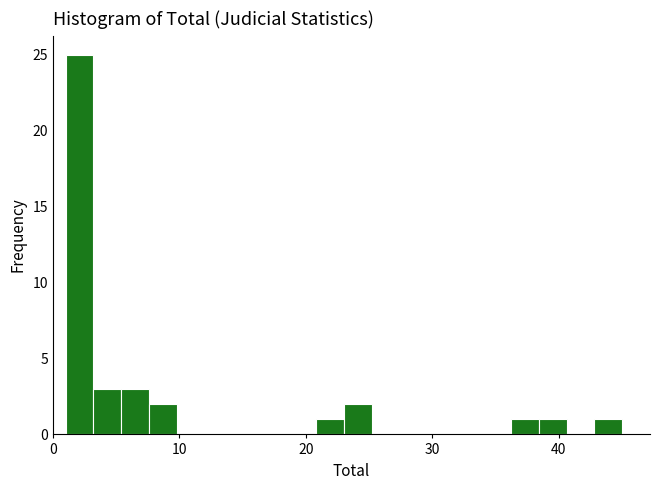

Read against the x-axis, roughly where is the centre of the tallest bar?

2